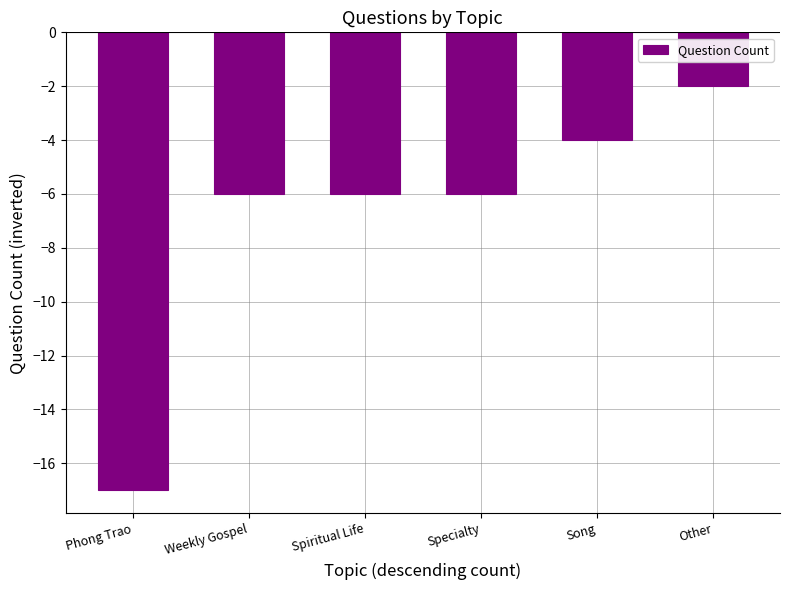

The chart shows a value of -17 at Phong Trao. True or false?

True